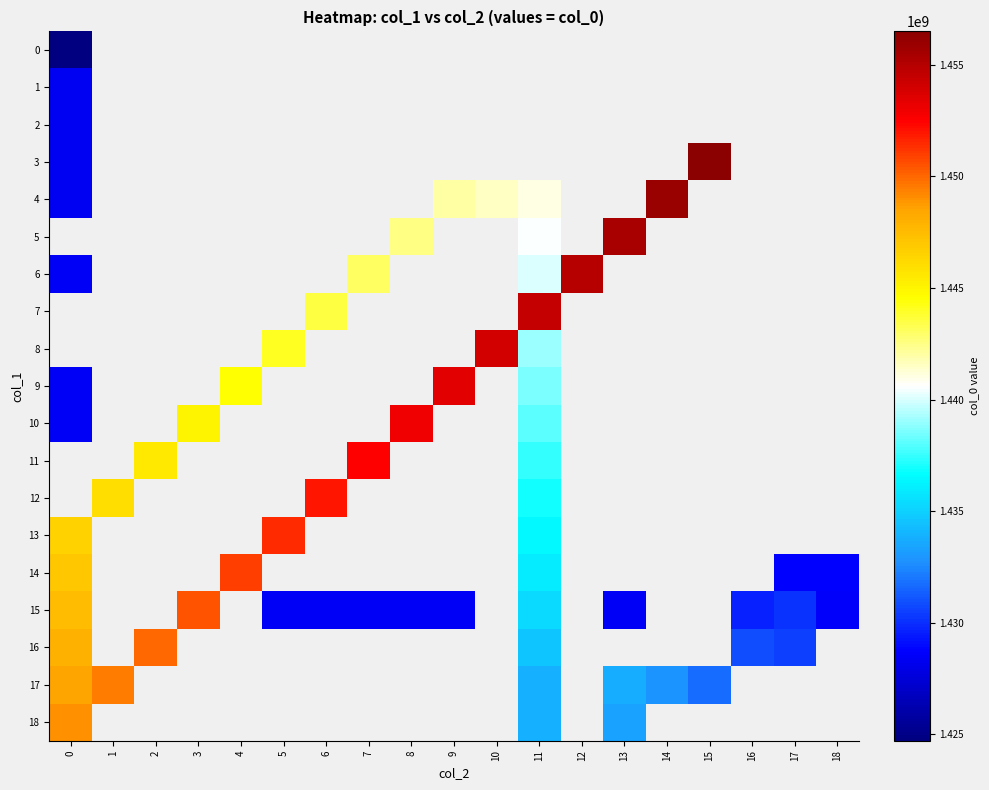

How many data points does each series have?

19